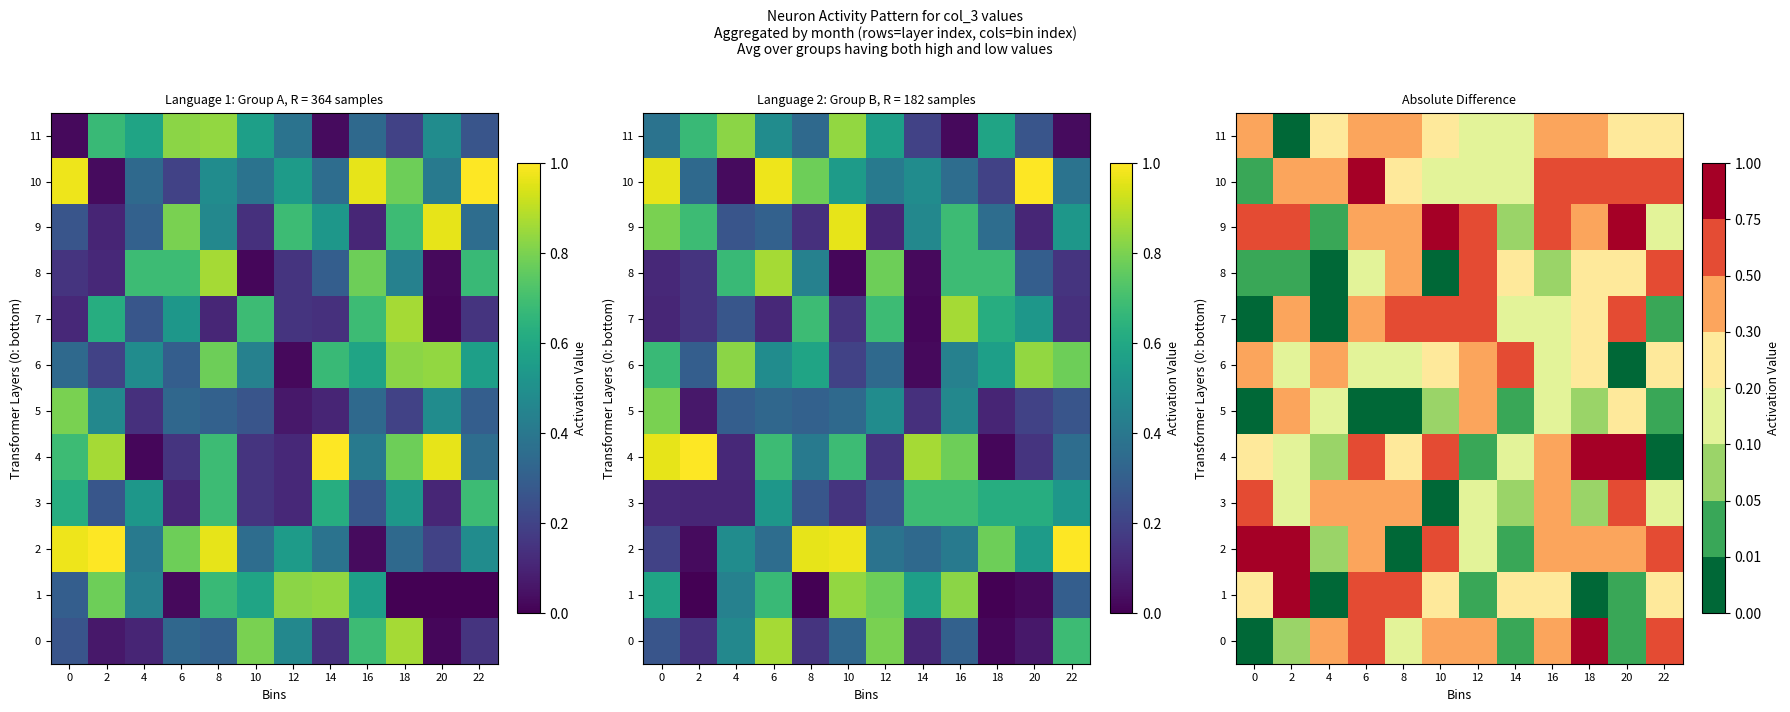

What is the sum of the 6 values at 16 and 22?

0.4